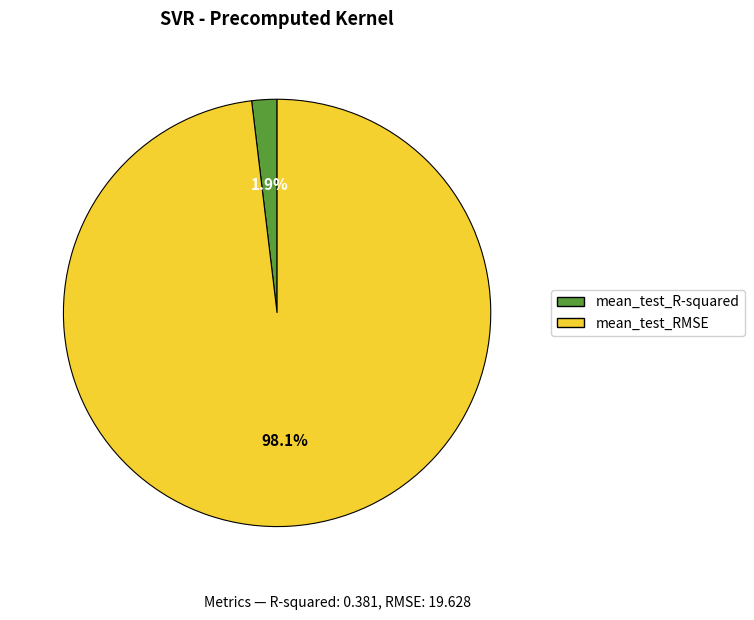

What is the majority slice?

mean_test_RMSE